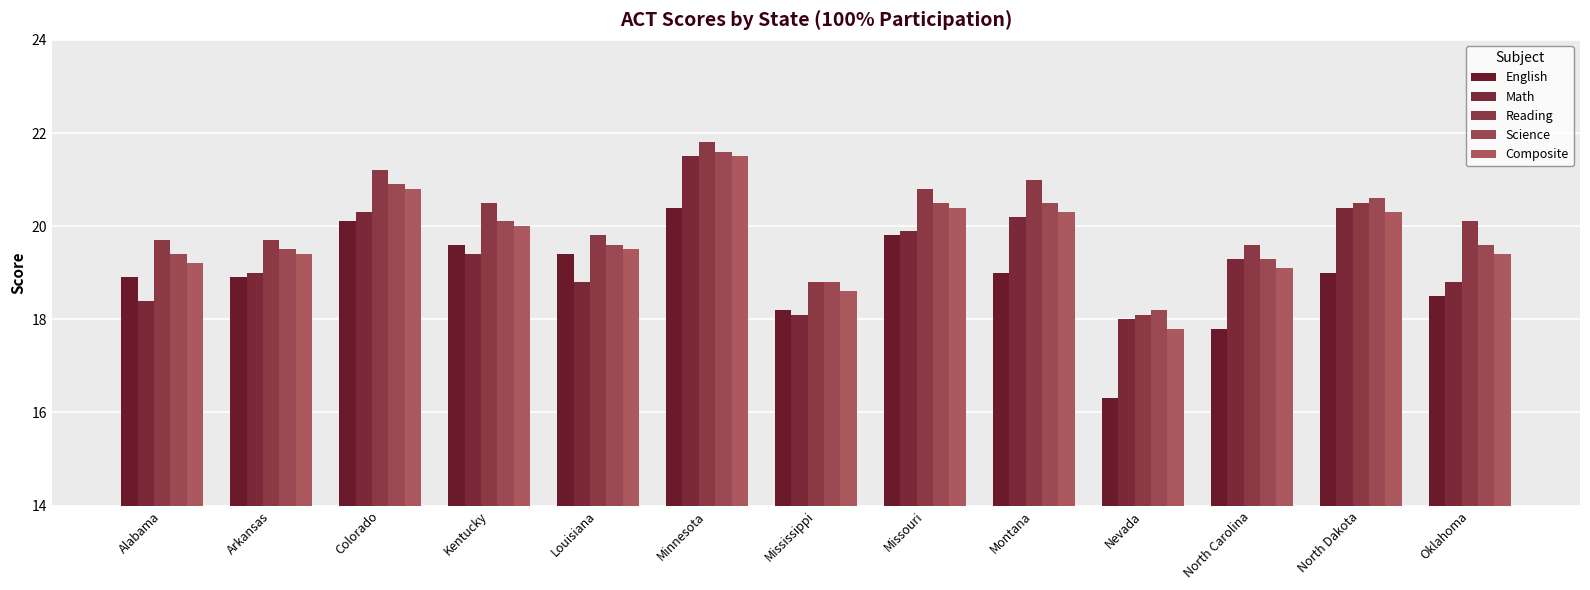

How many bars are there in total?

65